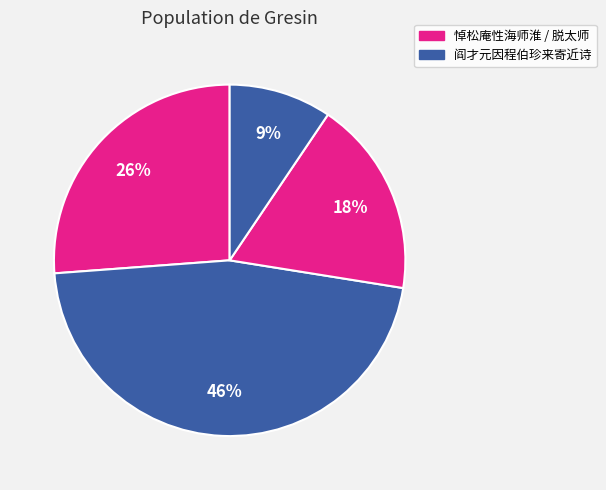

Rank the categories by value from highest to lowest.

阎才元因程伯珍来寄近诗一轴不能尽和用师淮父韵奉简, 悼松庵性海师淮, 脱太师·淮海重闻斧钺临, 阎才元因程伯珍来寄近诗一轴不能尽和用师淮